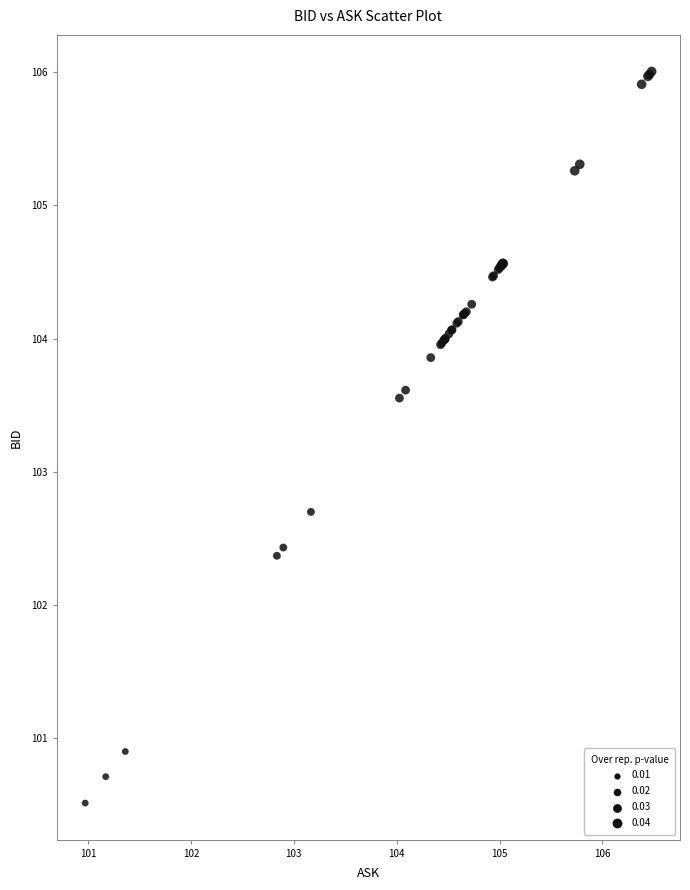

What Y value in the scatter plot is closest to 103?

102.7